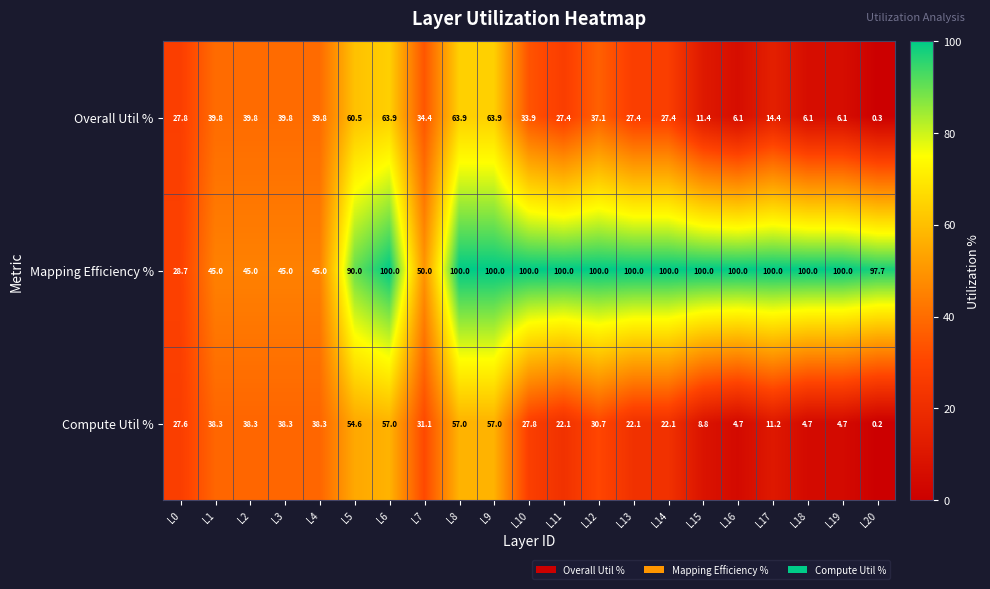

What is the difference between the maximum and second lowest values in the Overall Util % series?

57.8